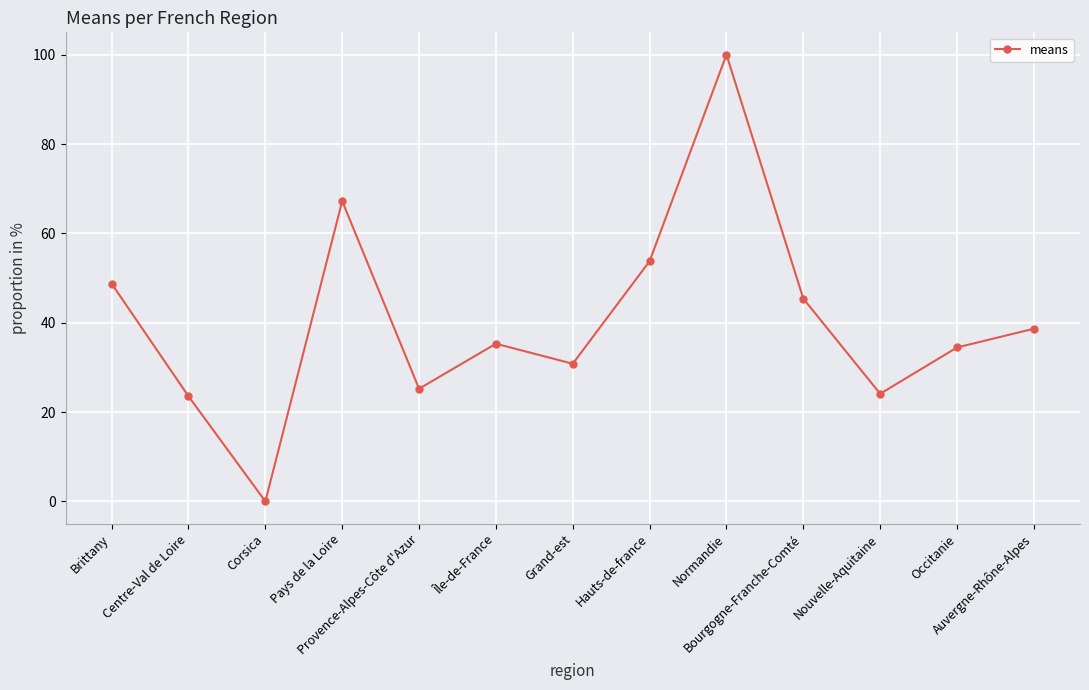

What is the change in value from Corsica to Provence-Alpes-Côte d'Azur?

+25.2